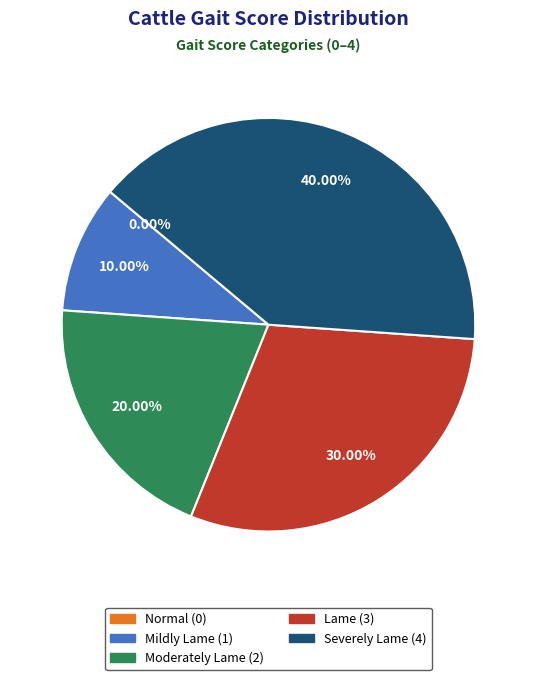

What percentage is the Mildly Lame (1) slice, to the nearest percent?

10%